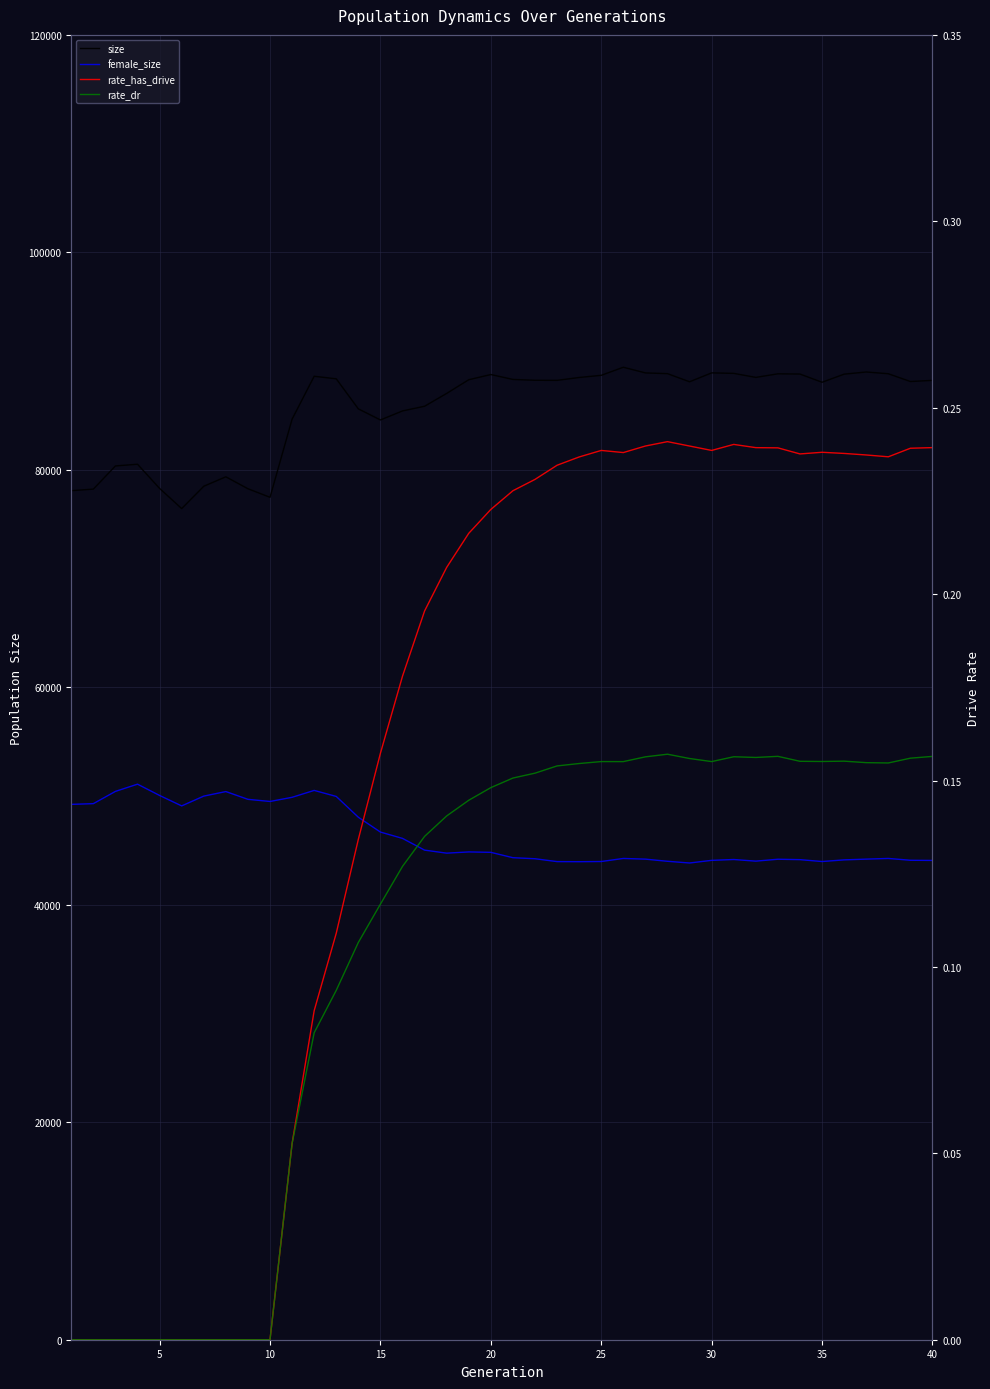

The value of size at 28 is 22264.2. True or false?

False